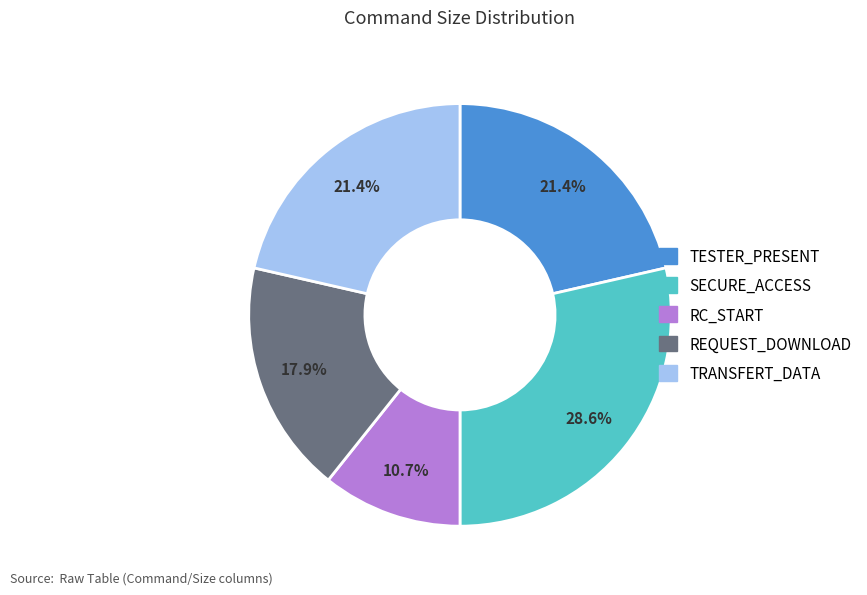

How many slices are in this pie chart?

5